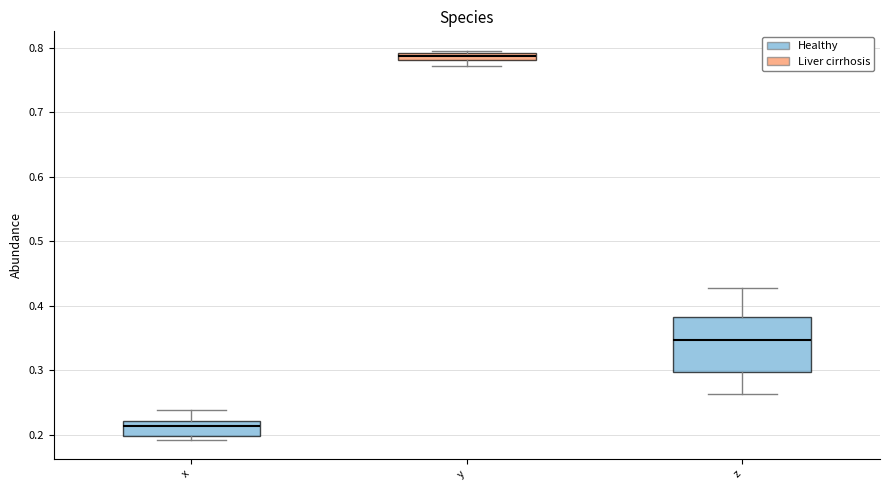

Which box is the tallest, from its lower edge to its upper edge?

z